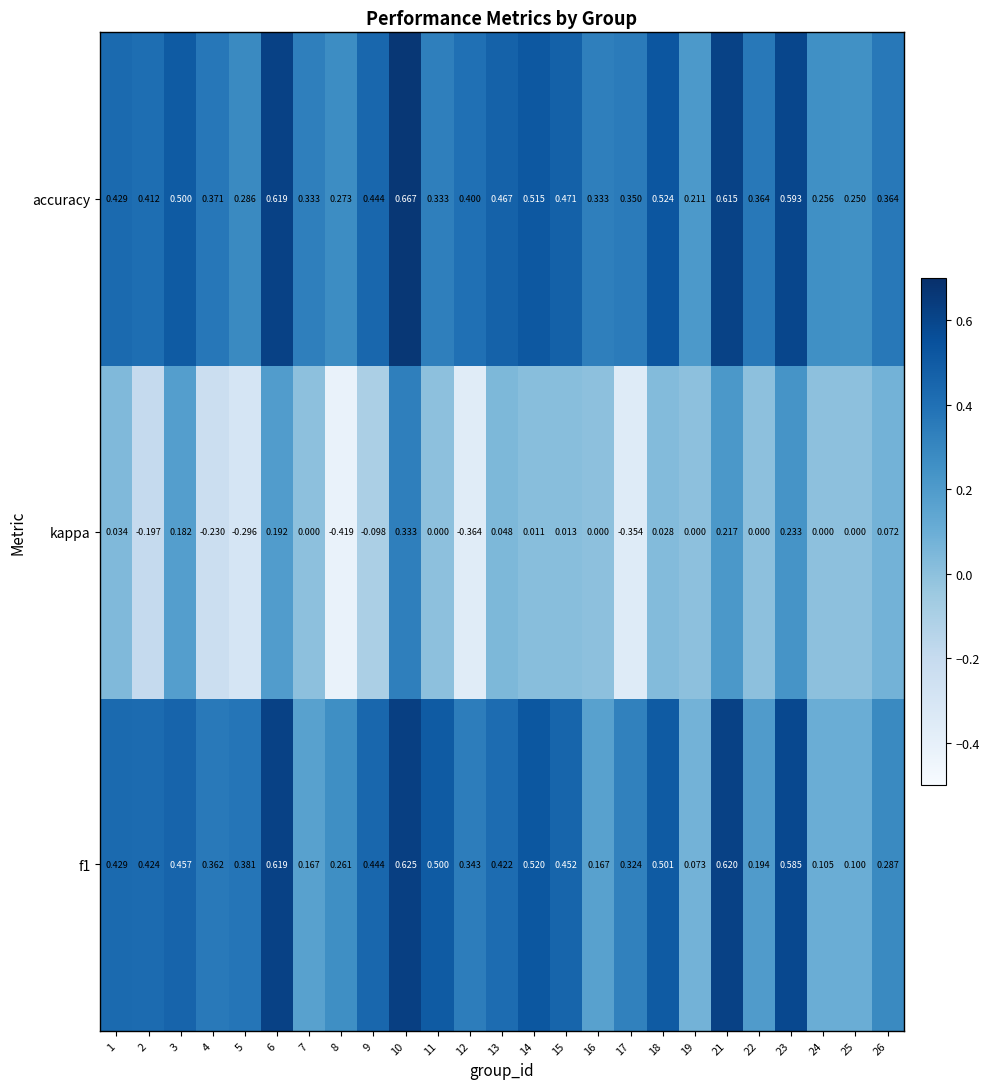

Rank the series at 18 from highest to lowest value.

accuracy, f1, kappa